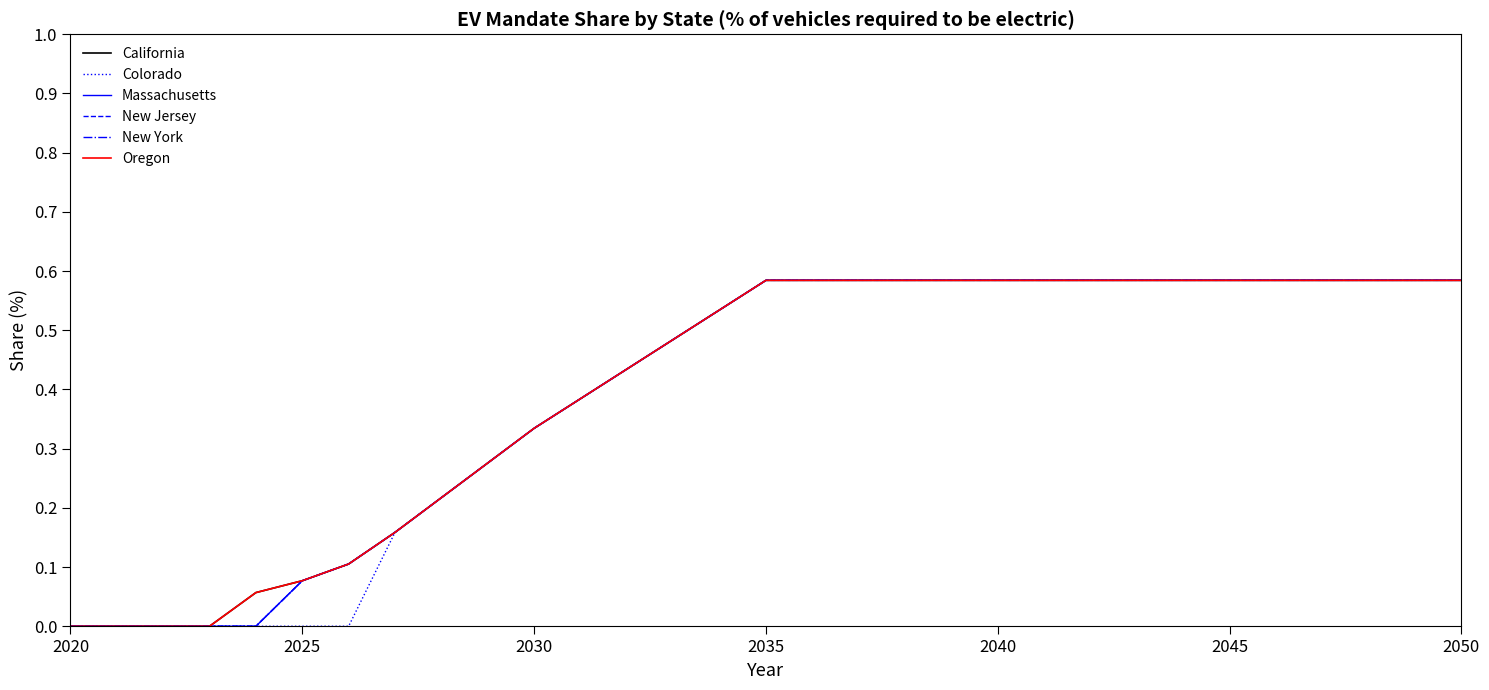

What is the greatest value displayed?

0.6